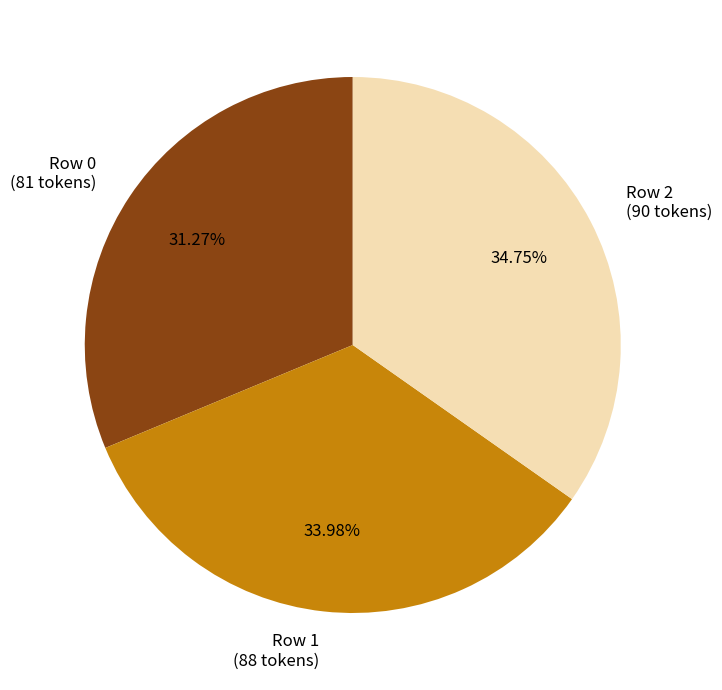

To the nearest percent, what is the average slice percentage?

33%